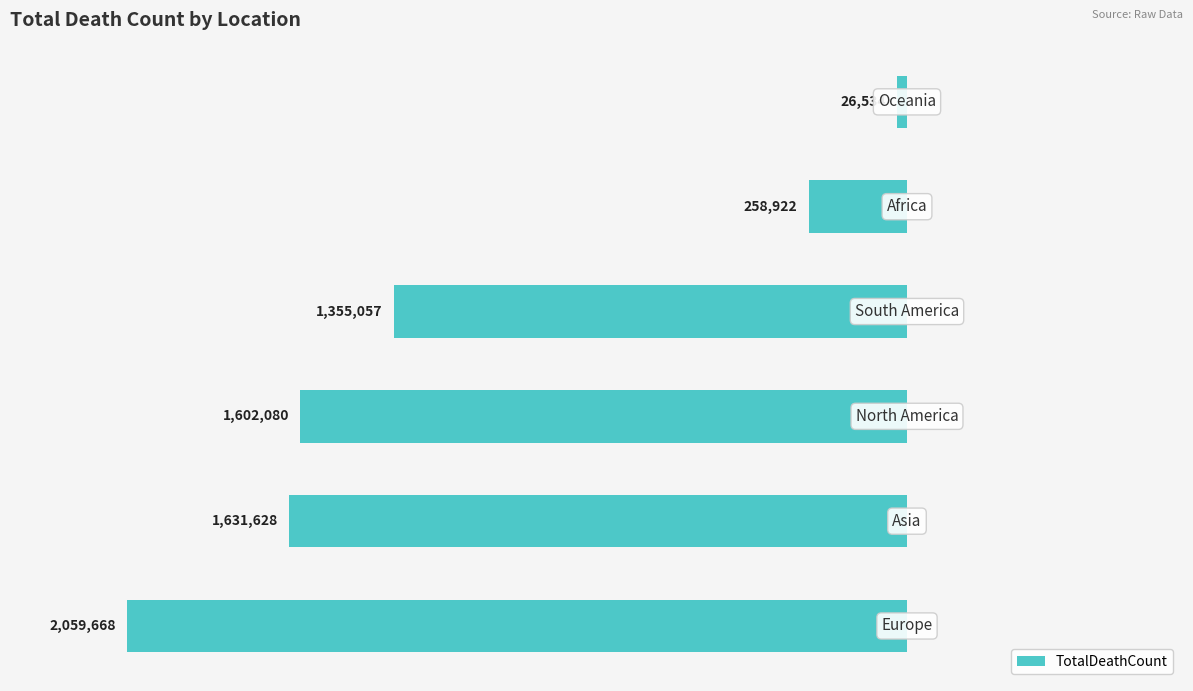

How many data points are above -1355057?

2